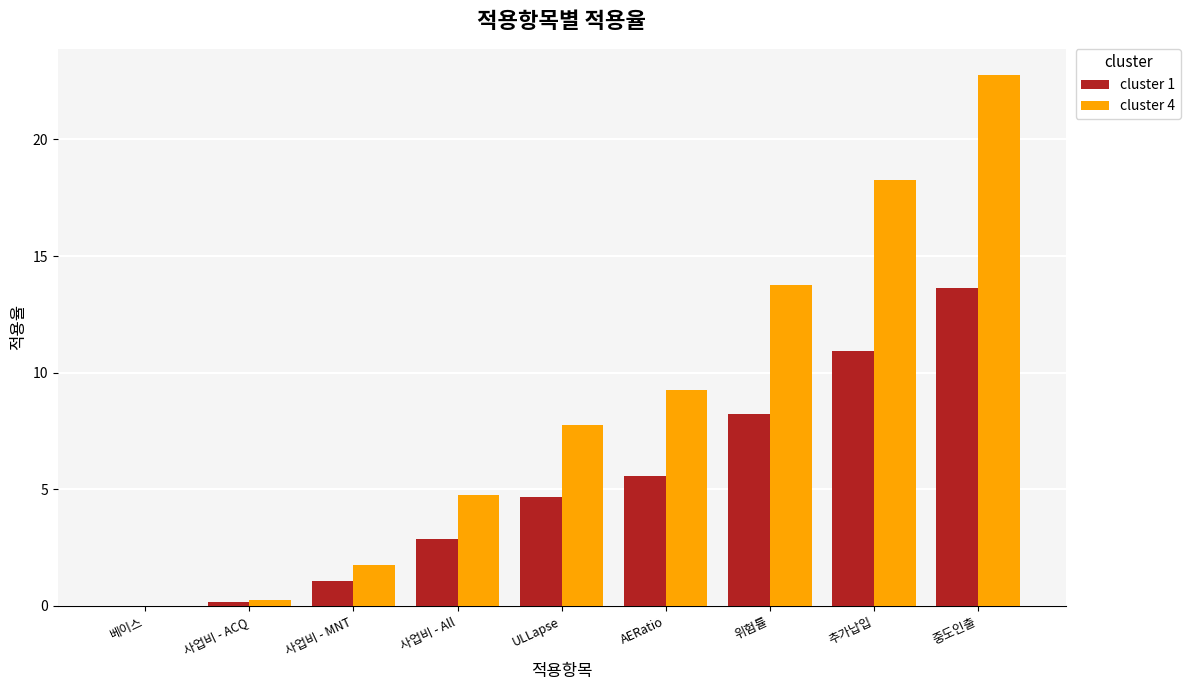

Is the value of cluster 1 at 위험률 greater than the value of cluster 4 at AERatio?

No